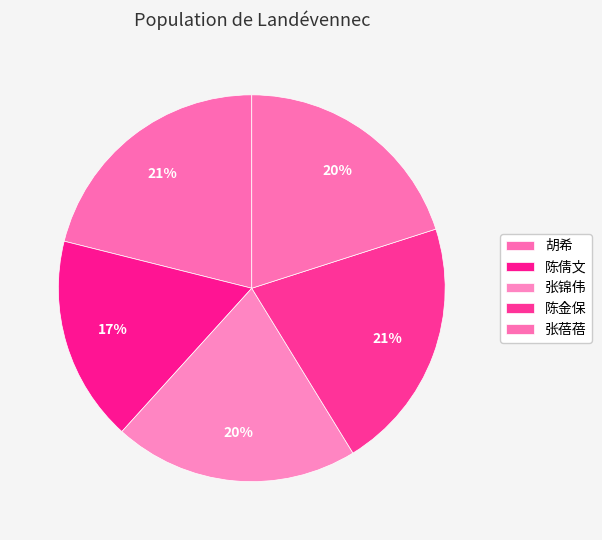

Which slice is the largest?

陈金保